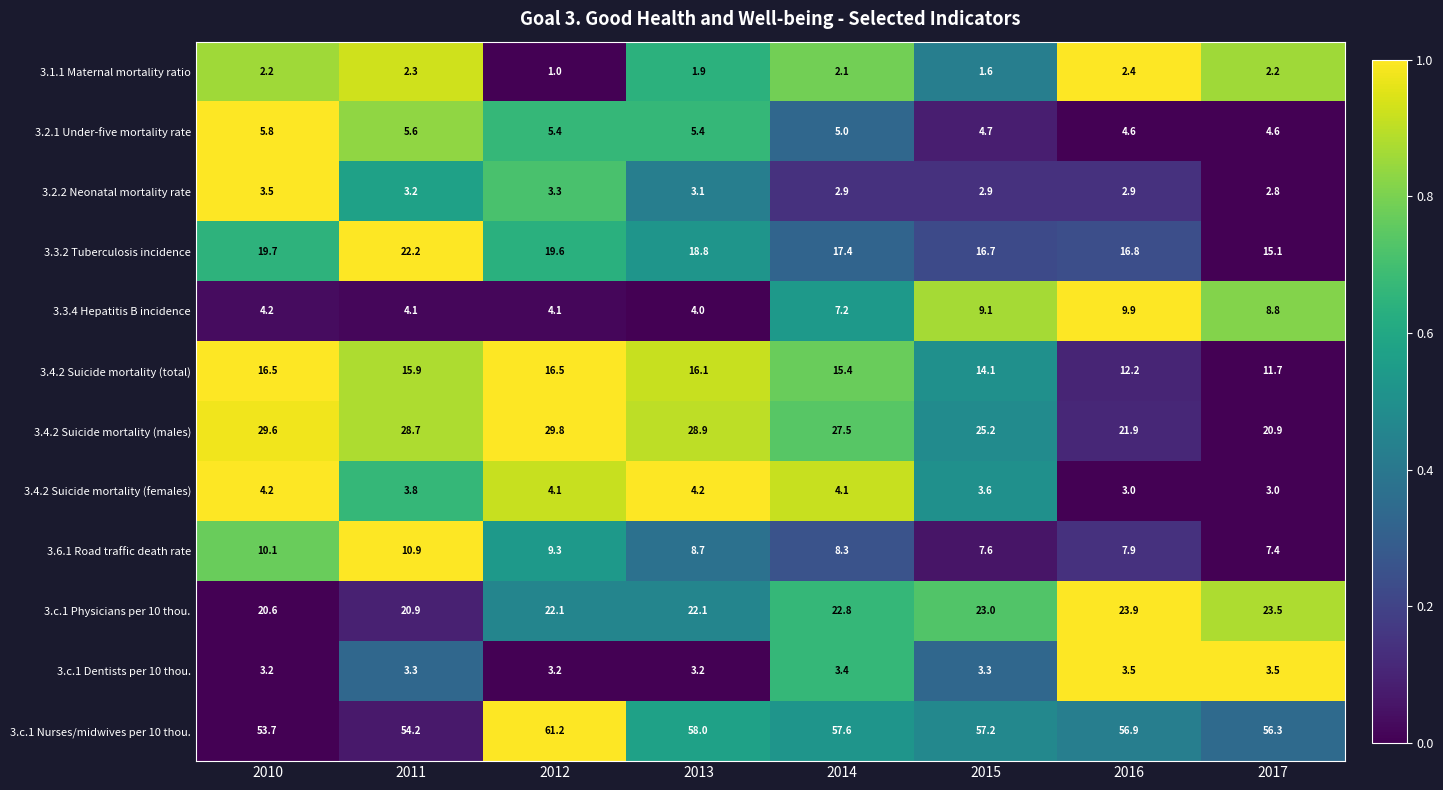

Rank the categories by 3.3.2 Tuberculosis incidence value from highest to lowest.

2011, 2010, 2012, 2013, 2014, 2016, 2015, 2017